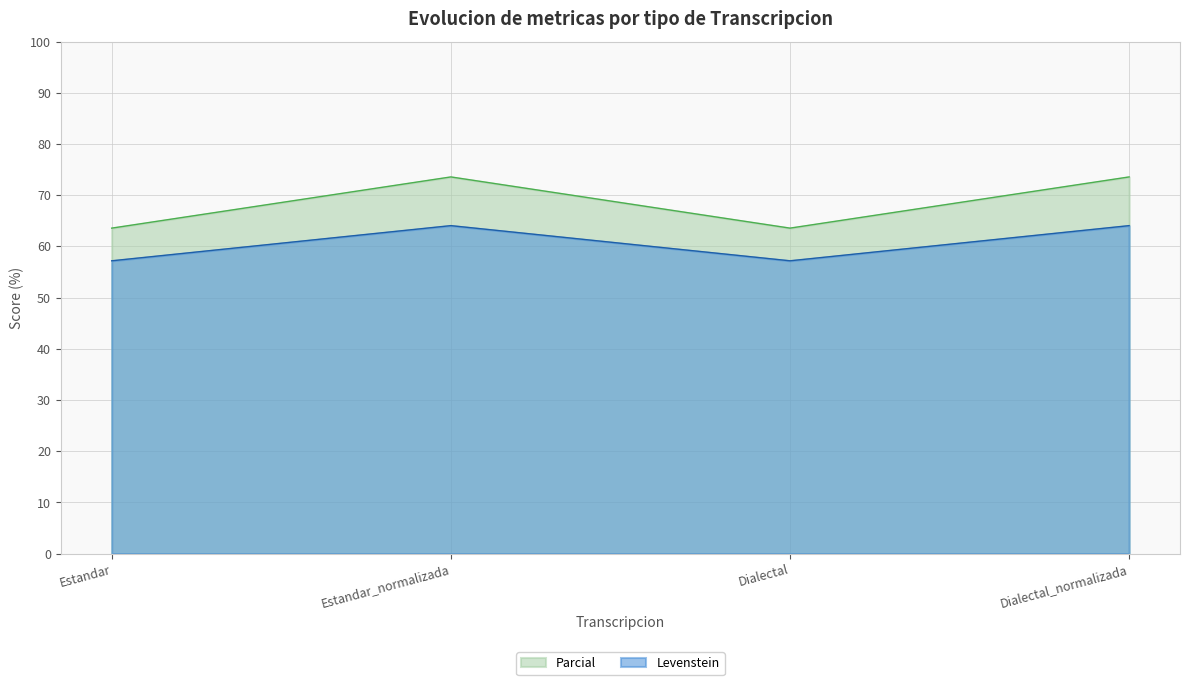

What is the lowest value of the Levenstein series?

57.2